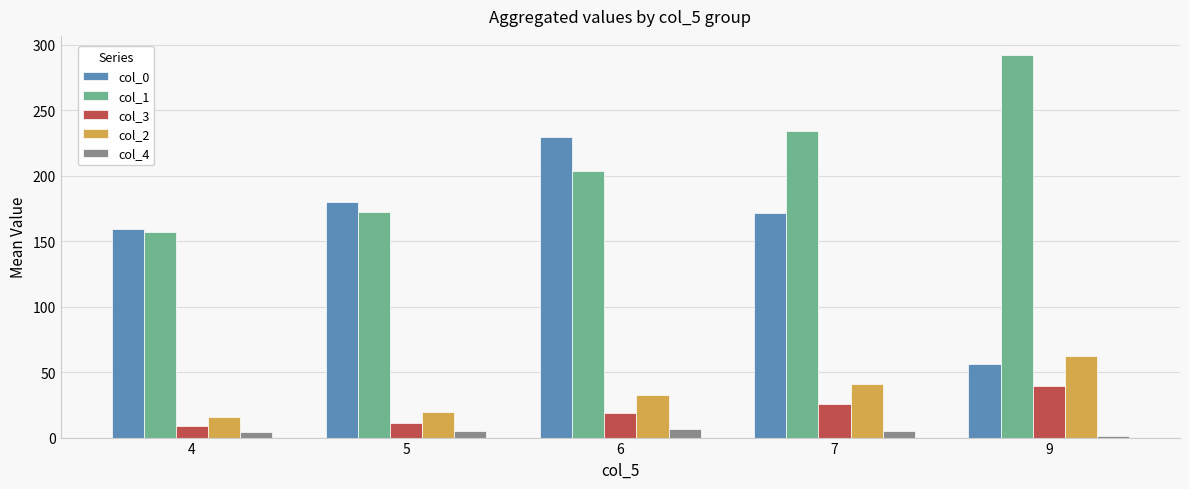

The col_1 series shows 410.6 at 9. True or false?

False